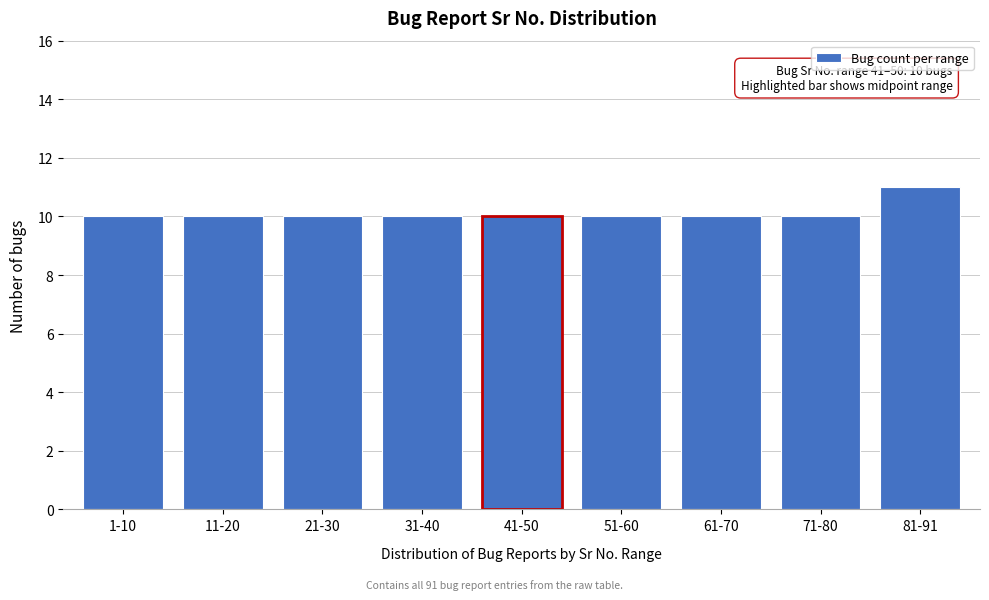

Reading left to right, extract all data points from this chart.

10	10	10	10	10	10	10	10	11